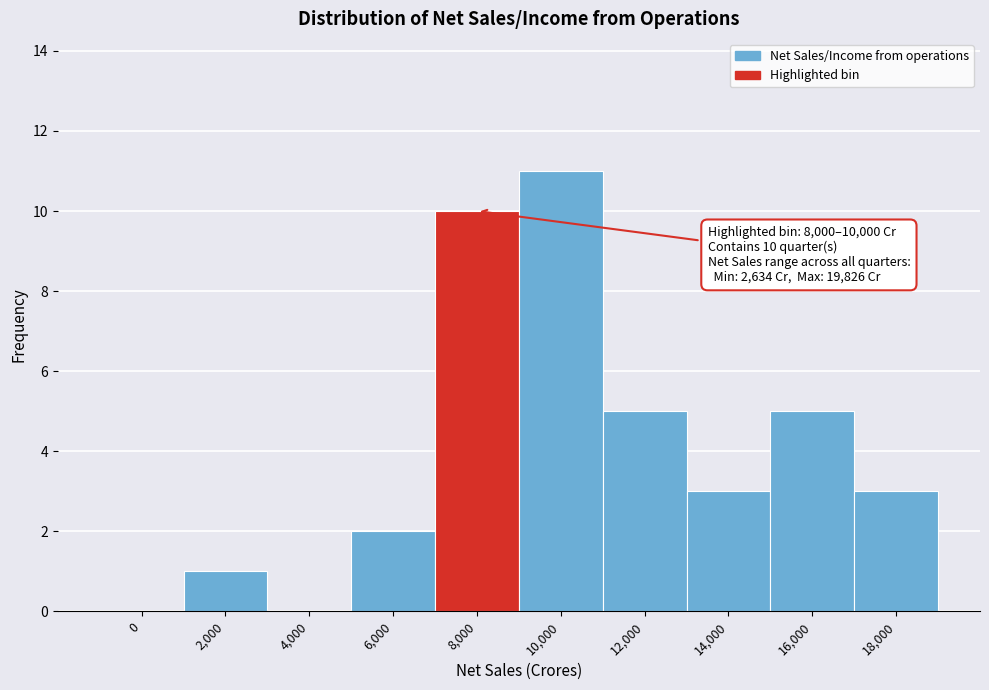

Reading left to right, extract all data points from this chart.

0=0	2,000=1	4,000=0	6,000=2	8,000=10	10,000=11	12,000=5	14,000=3	16,000=5	18,000=3